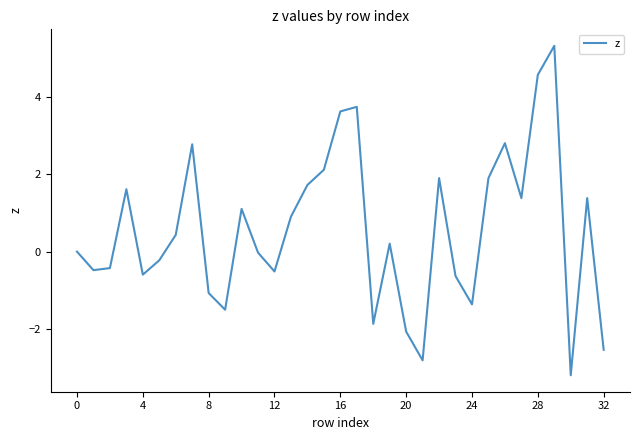

What is the difference between the maximum and minimum values?

8.5